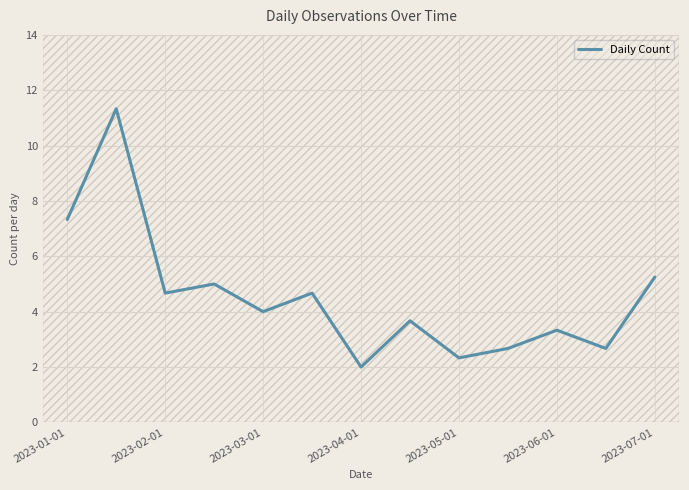

What is the minimum value shown in the chart?

2.0